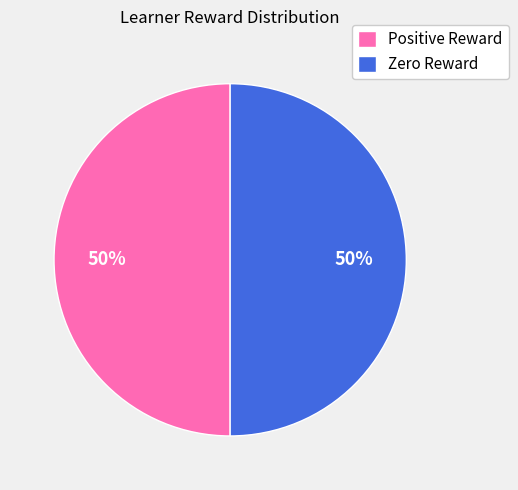

The Zero Reward slice represents 50% of the pie. True or false?

True